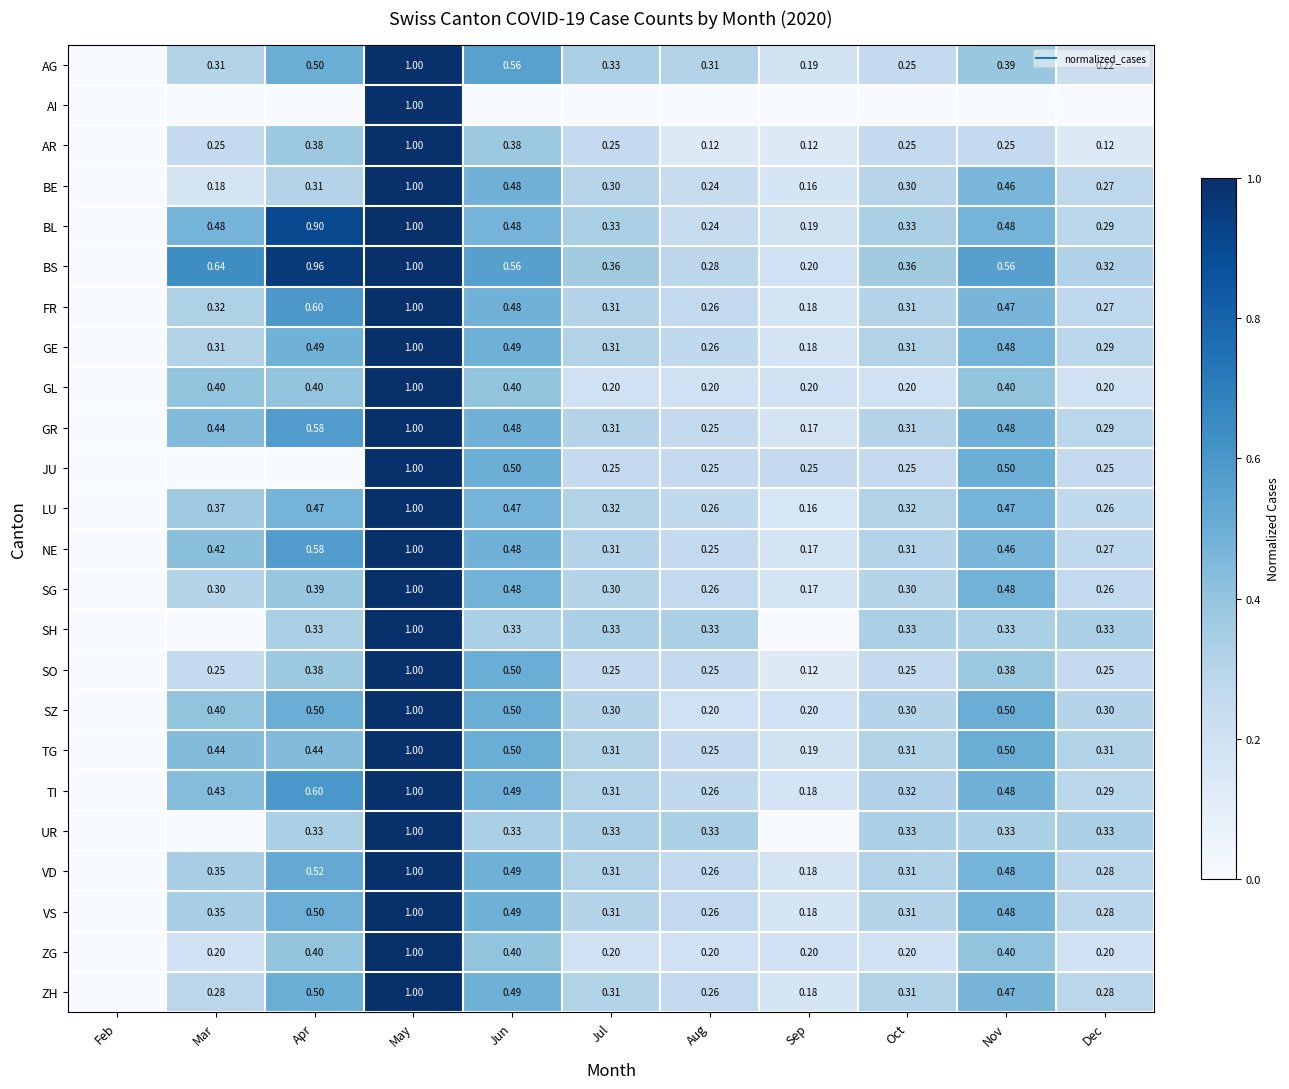

What is the maximum value shown in the chart?

1.0